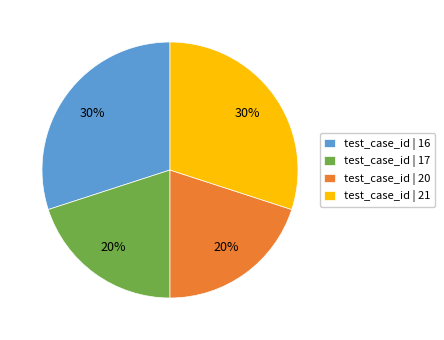

To the nearest percent, what portion does test_case_id | 21 represent?

30%